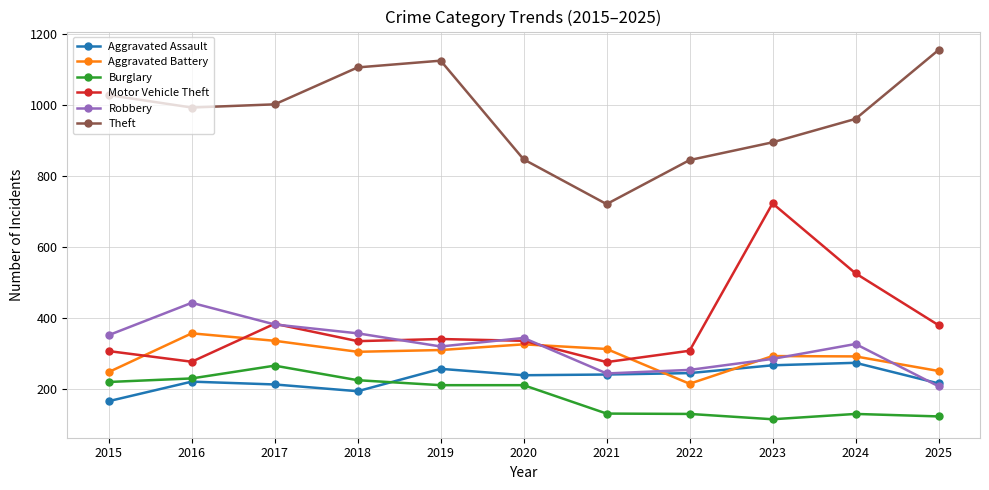

How many series are shown in this chart?

6